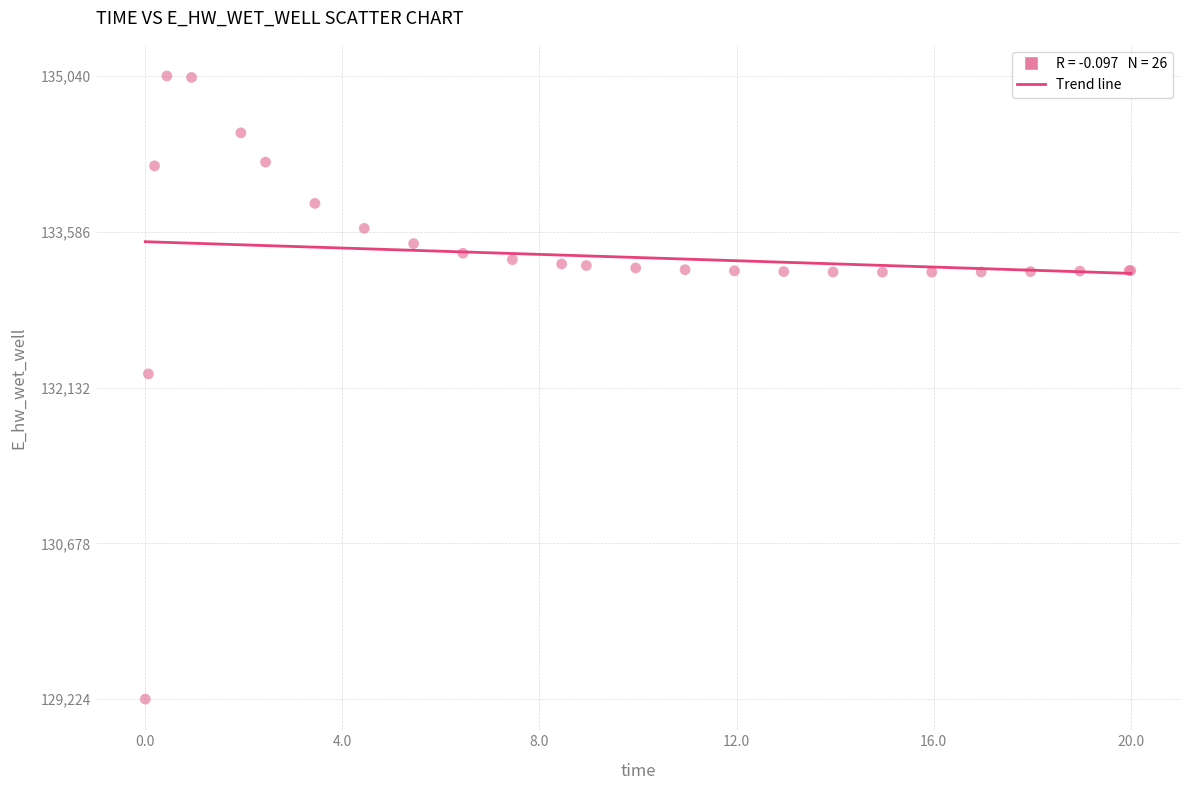

What Y value in the scatter plot is closest to 132131?

132259.4